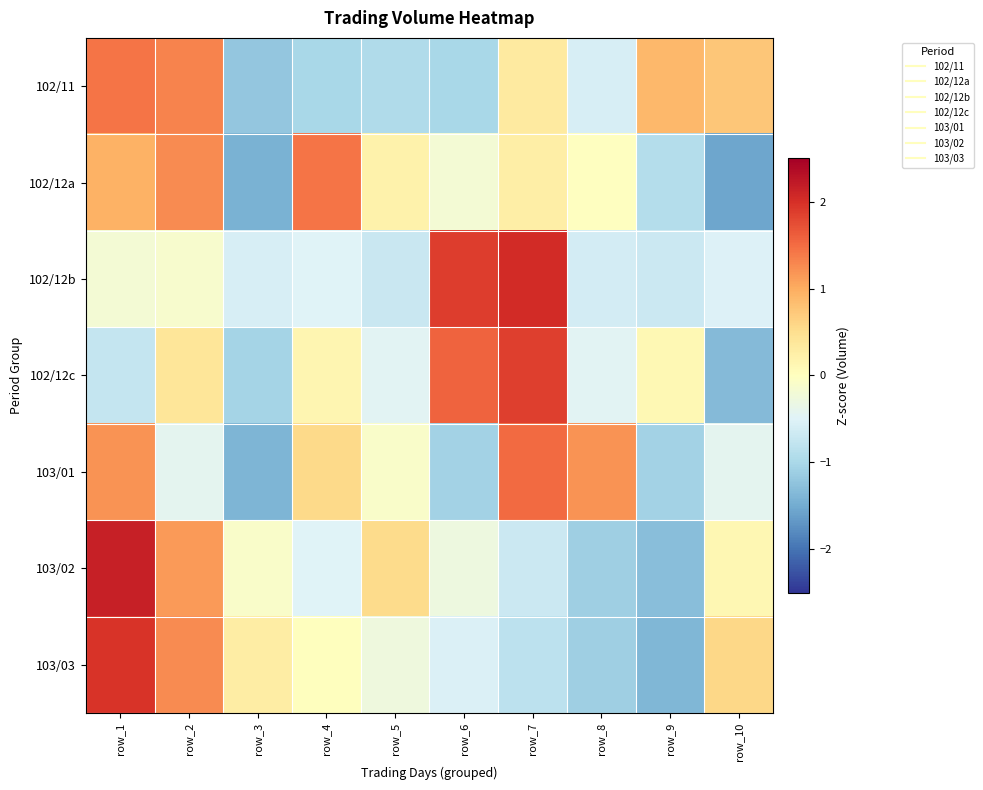

At which category does the chart reach its minimum across all series?

row_10